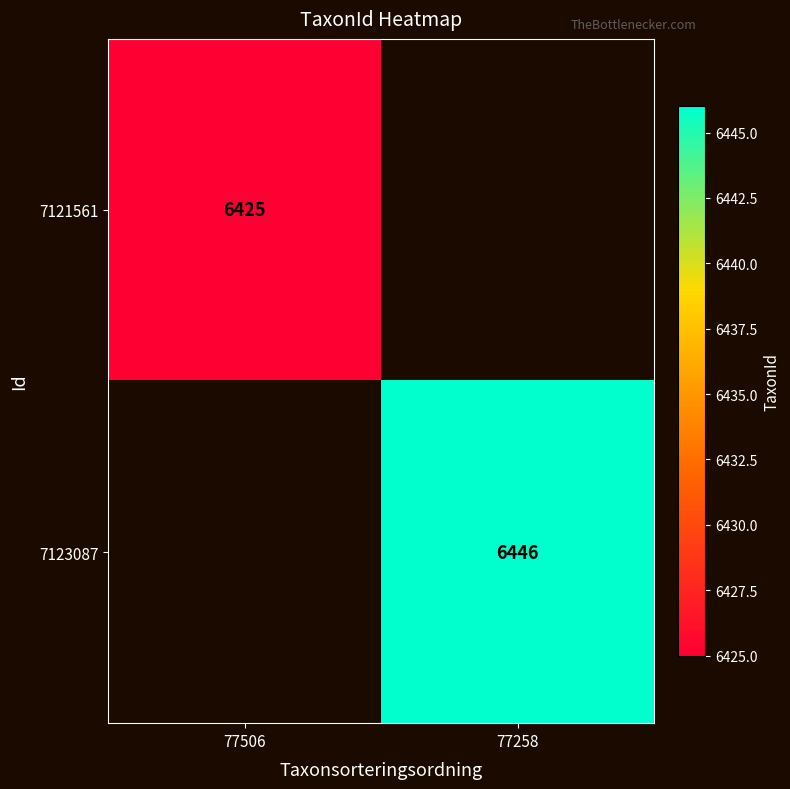

The value of 7121561 at 77506 is 11046.5. True or false?

False